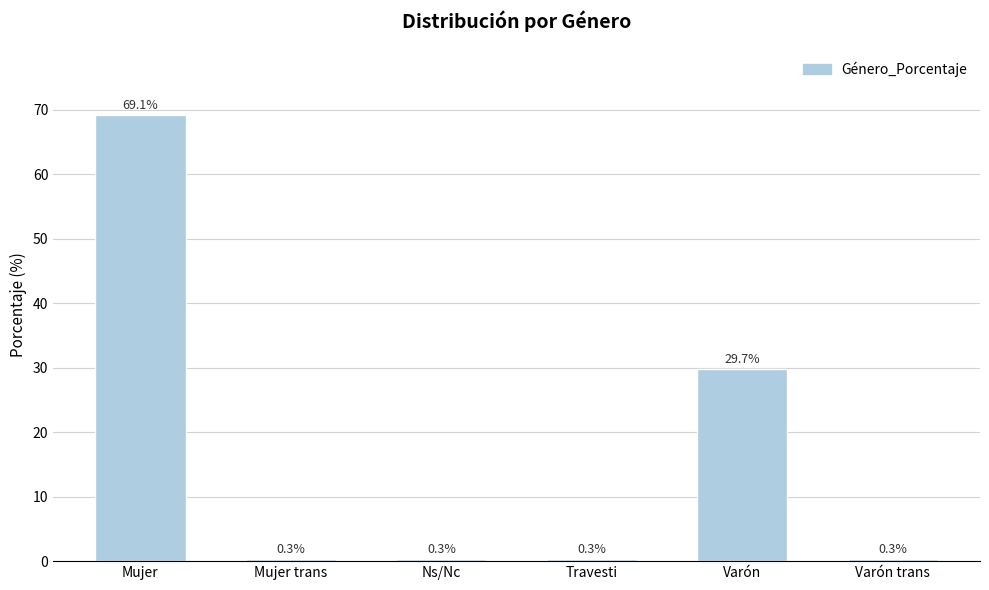

How many distinct data groups are displayed?

1